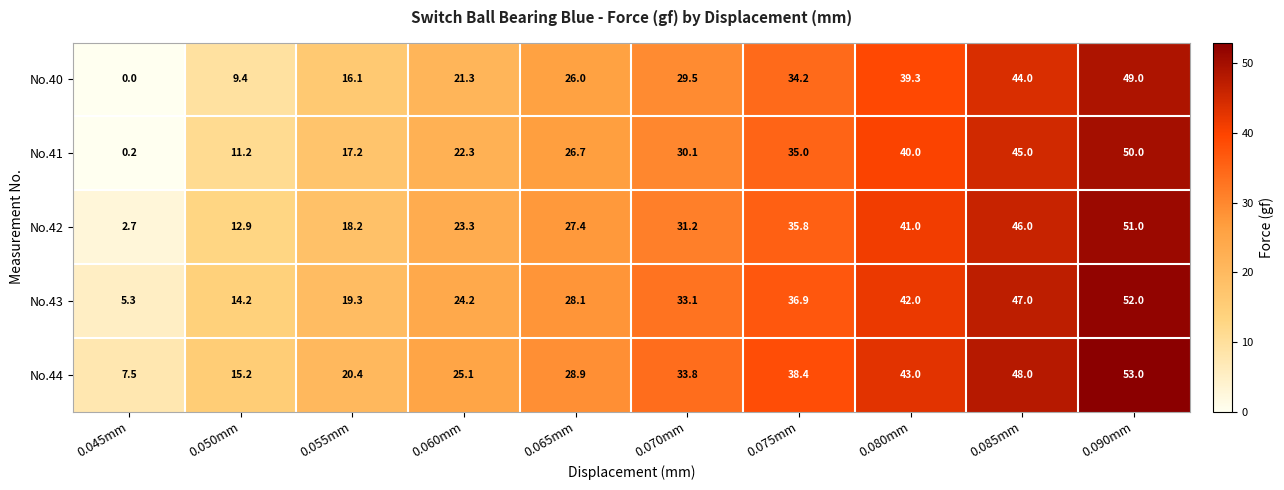

At how many categories does at least one series exceed 49?

1